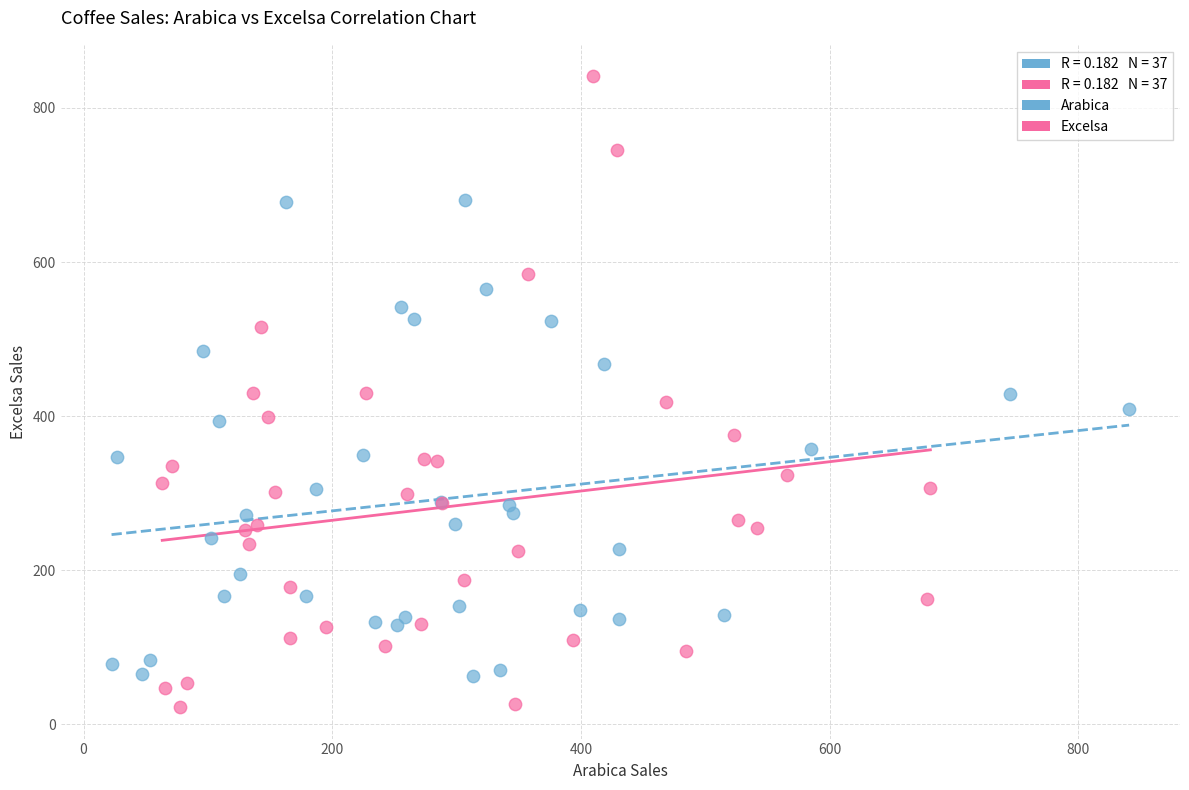

Which series contains the highest Y value?

Excelsa